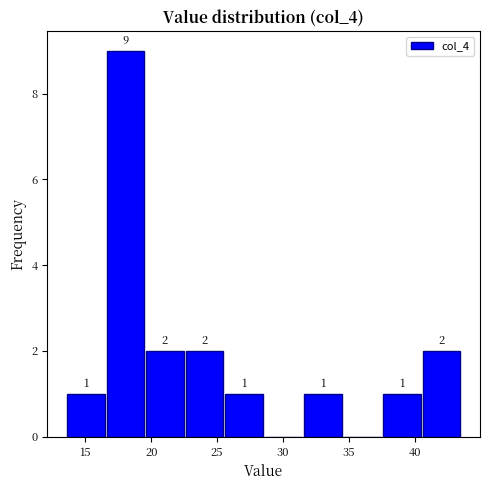

Which range on the x-axis has the tallest bar?

16.5 to 19.5